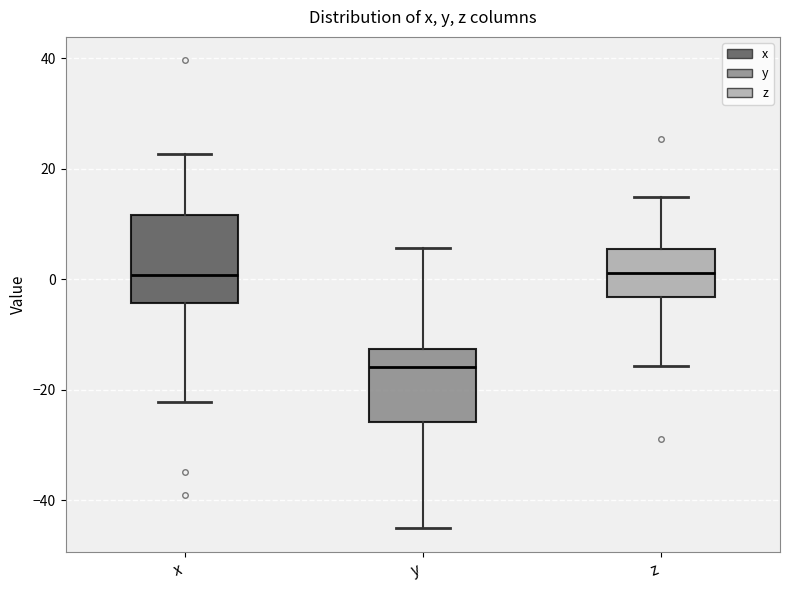

Comparing the boxes themselves (not the whiskers), which one is the tallest?

x